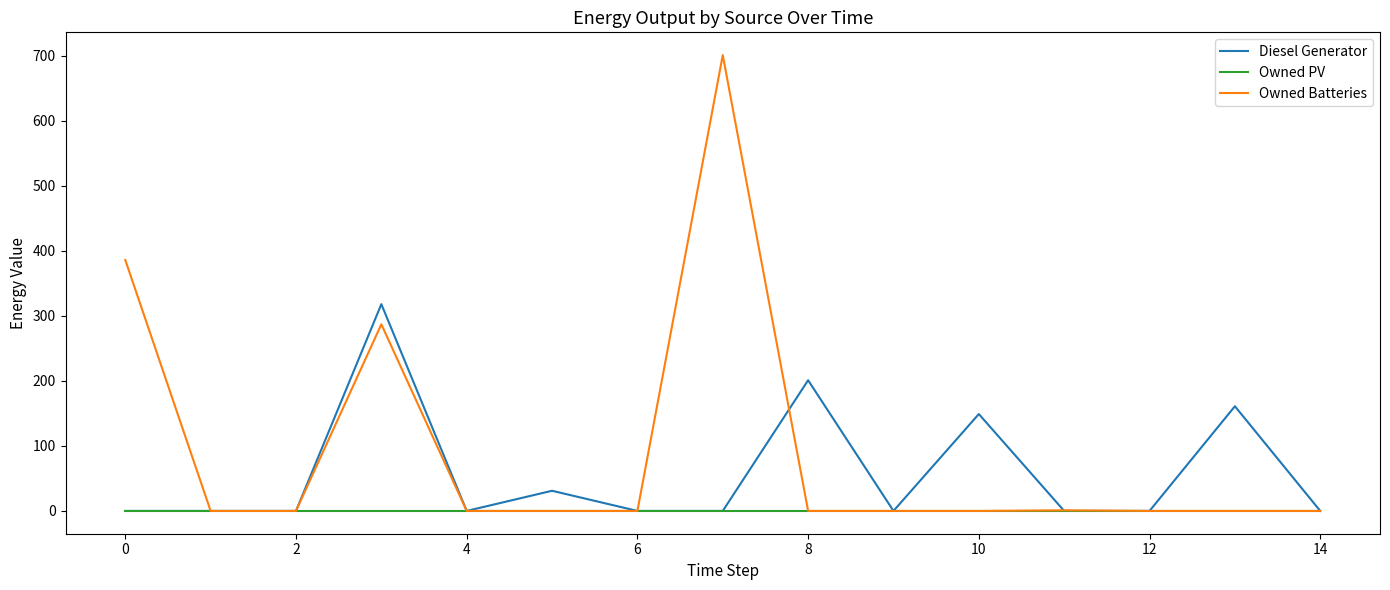

How many lines are shown in the chart?

3